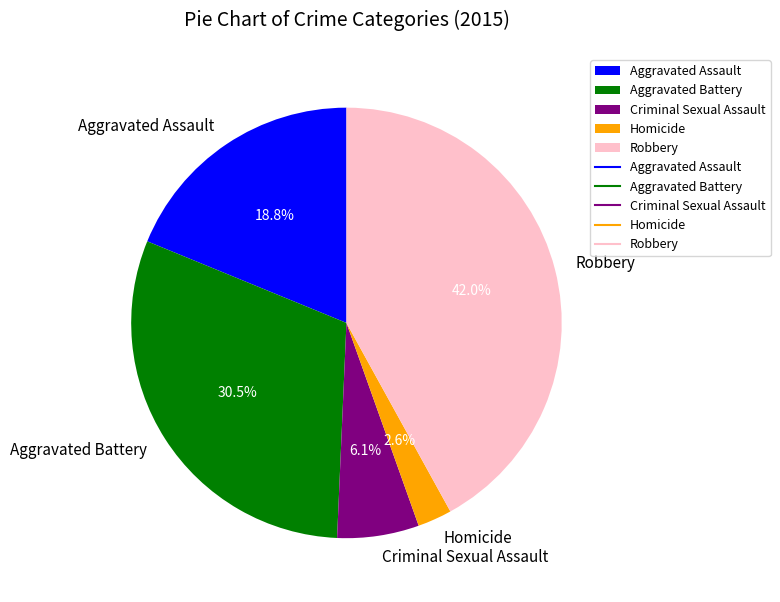

Does any single category account for the majority?

No